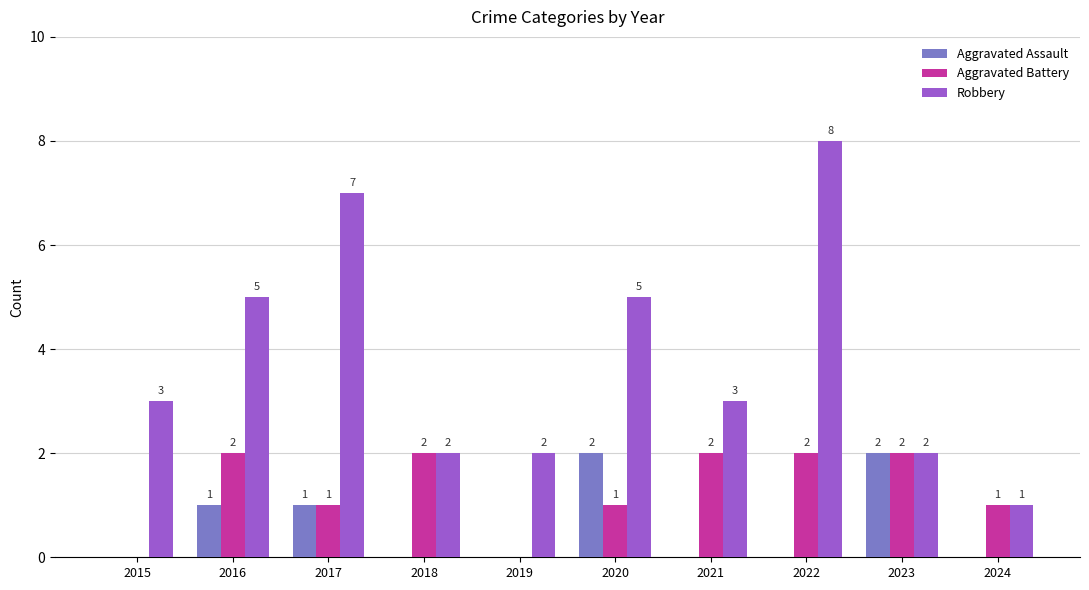

The value of Aggravated Battery at 2015 is -1. True or false?

False